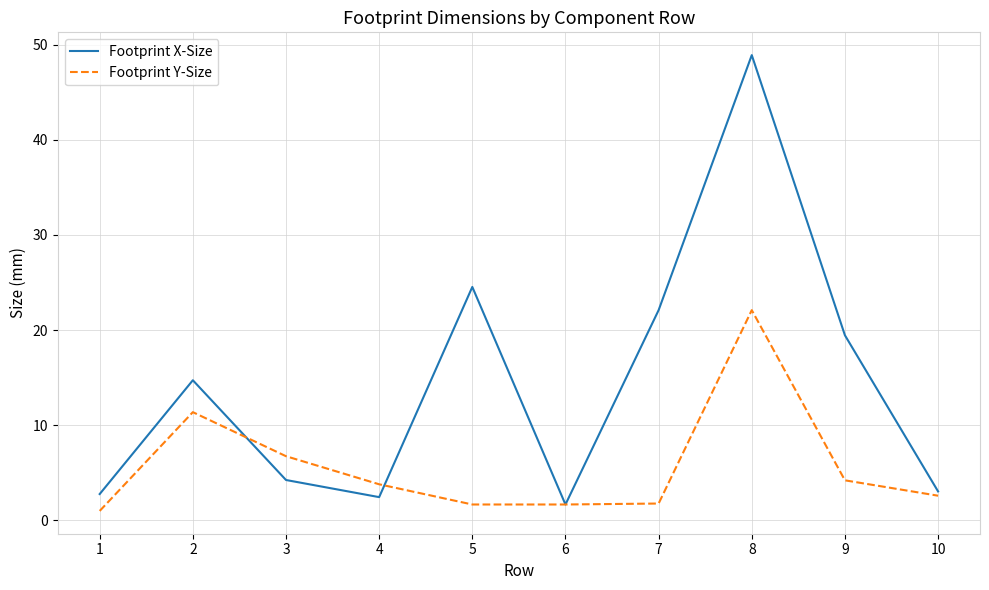

Which series has the widest spread of values?

Footprint X-Size